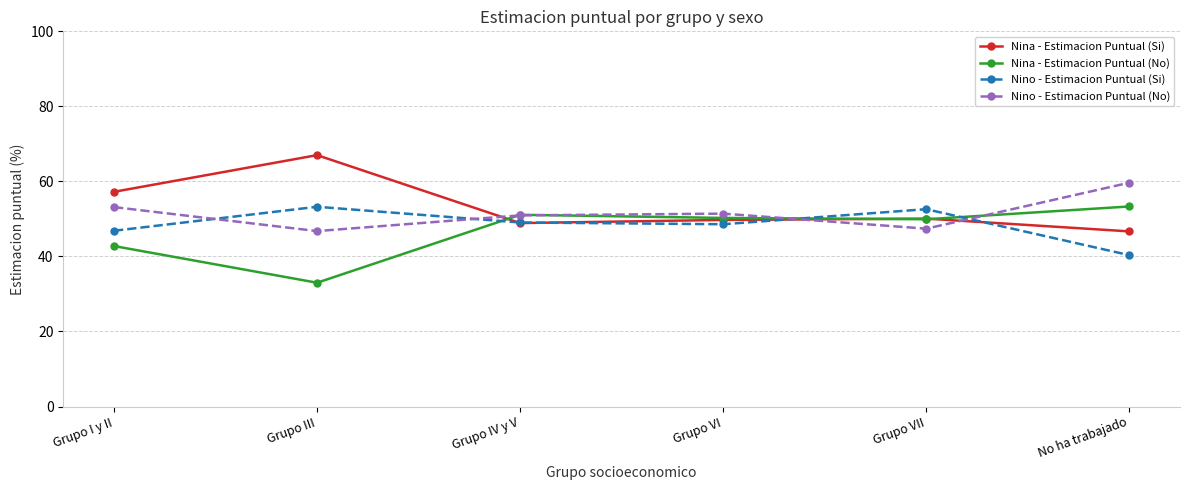

True or false: Nino - Estimacion Puntual (No) has a value of 47.4 at Grupo VII.

True